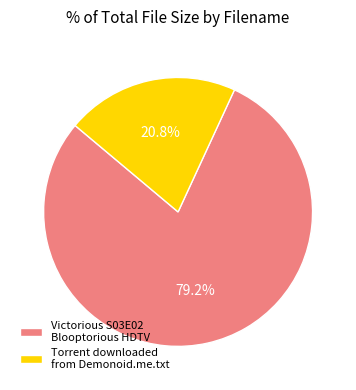

What percentage is NOT represented by Victorious S03E02 Blooptorious HDTV?

20.8%